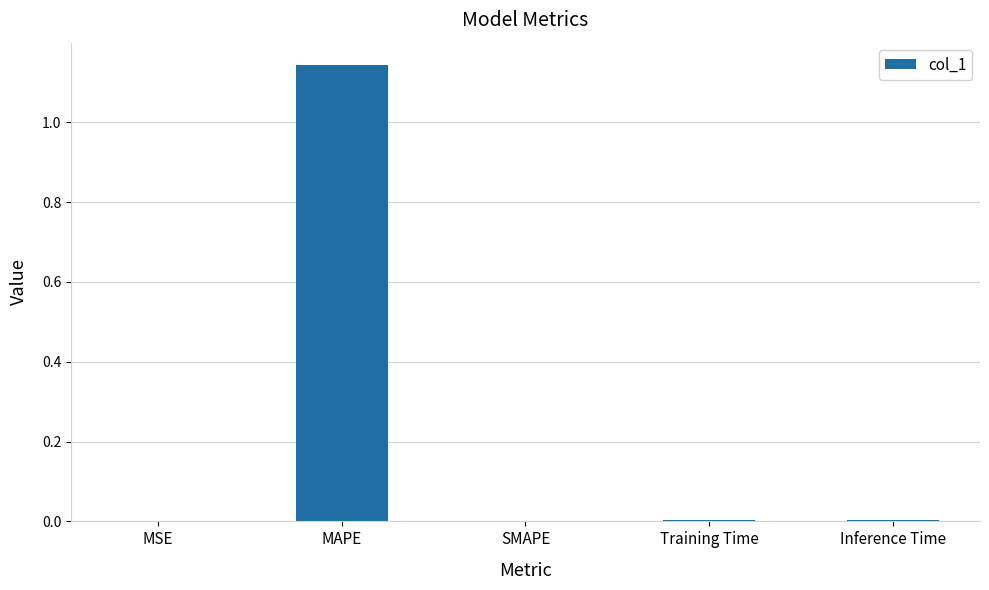

Which category has the highest value across all series?

MAPE